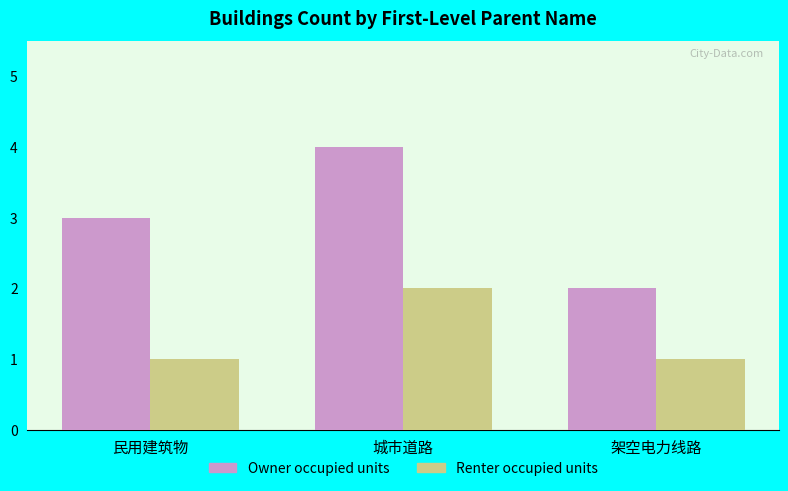

At which label is Owner occupied units closest to 3?

民用建筑物